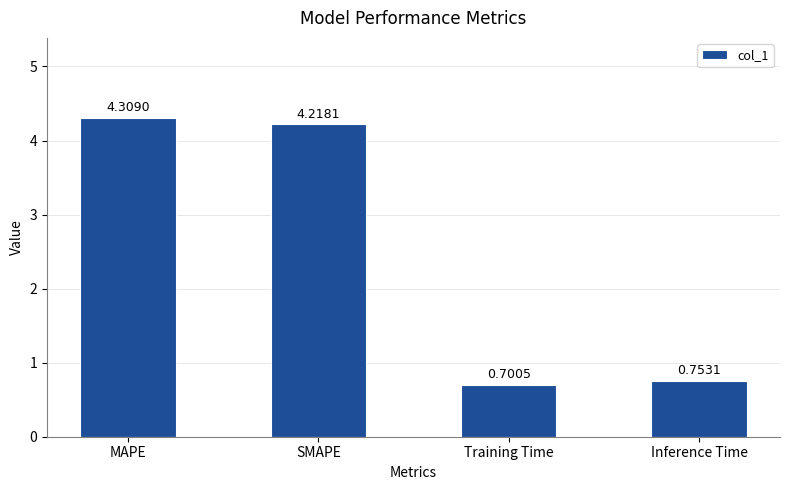

What is the label of the 3rd bar from the right?

SMAPE